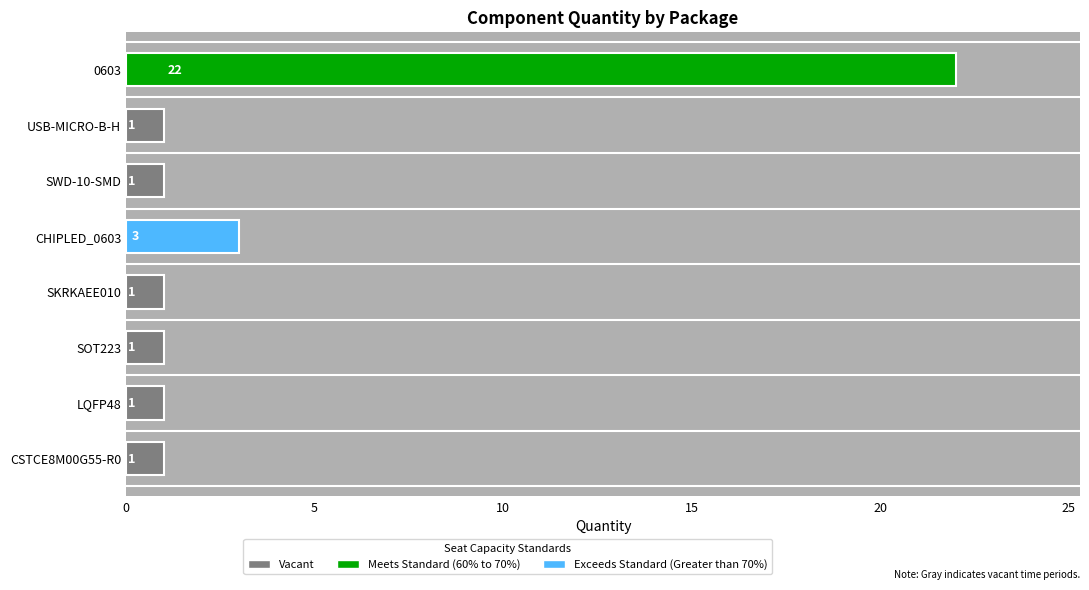

How many categories are shown in the chart?

8